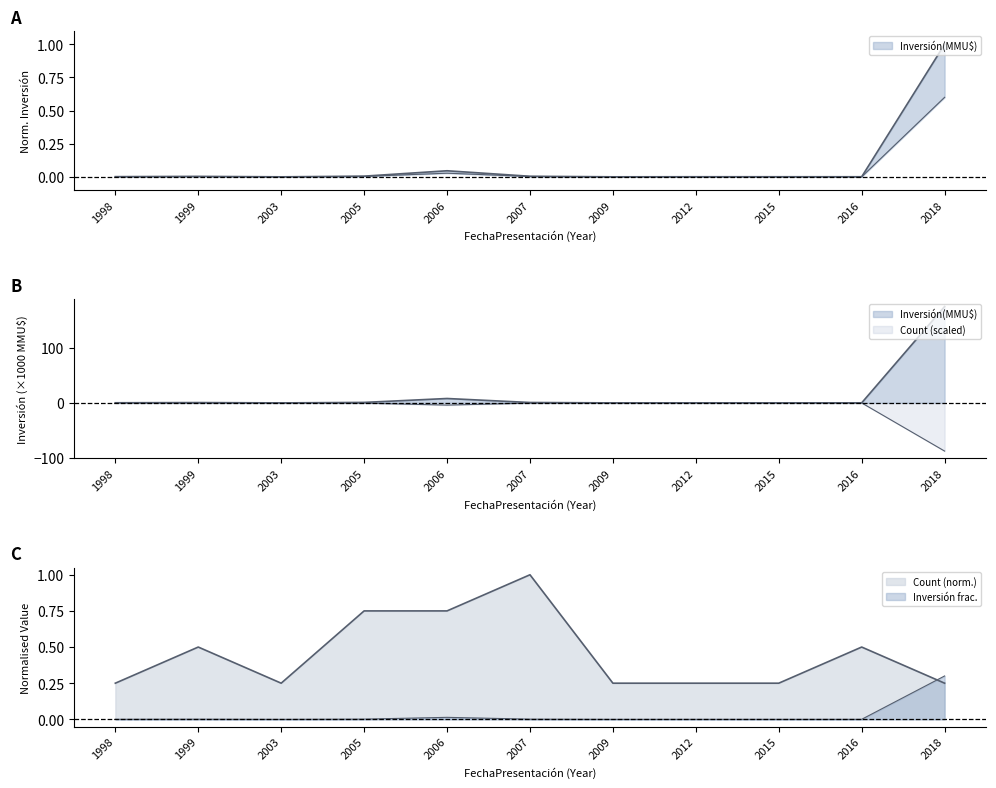

Reading left to right, what are all the values shown in this chart?

Inversión(MMU$): 0.0	0.0	0.0	0.0	0.0	0.0	0.0	0.0	0.0	0.0	0.6
Count: 0.2	0.5	0.2	0.8	0.8	1.0	0.2	0.2	0.2	0.5	0.2